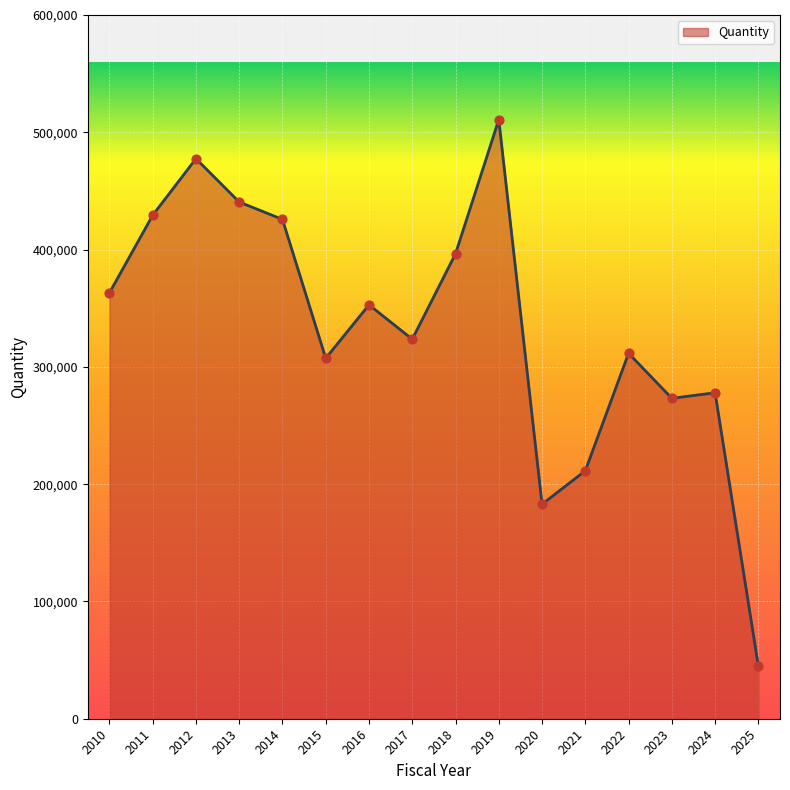

Between 2025 and 2020, which is larger?

2020